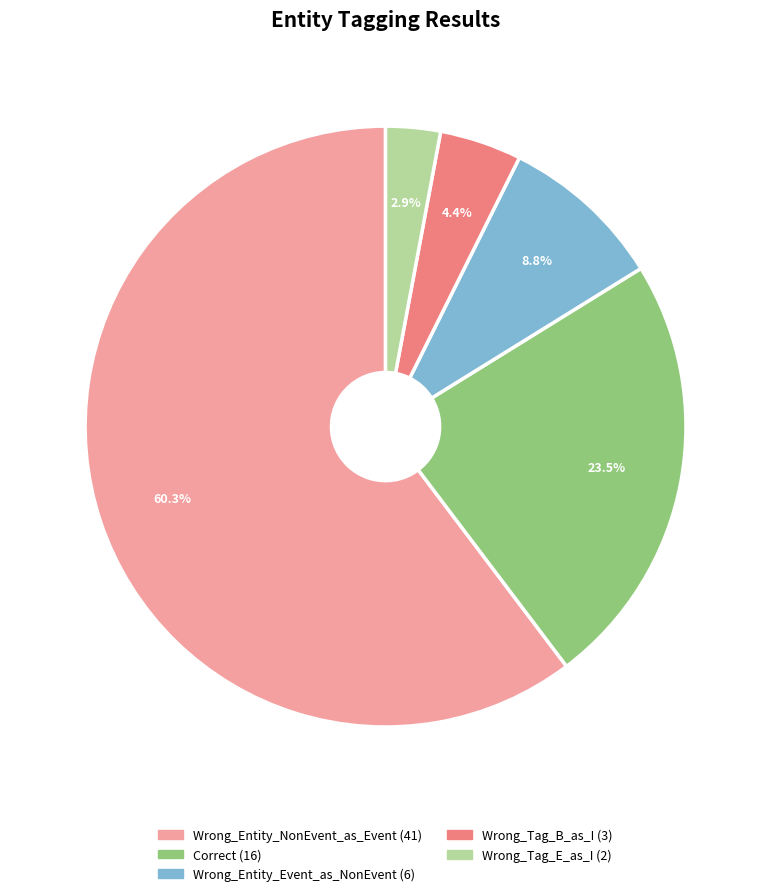

Which category has the smallest portion of the pie?

Wrong_Tag_E_as_I